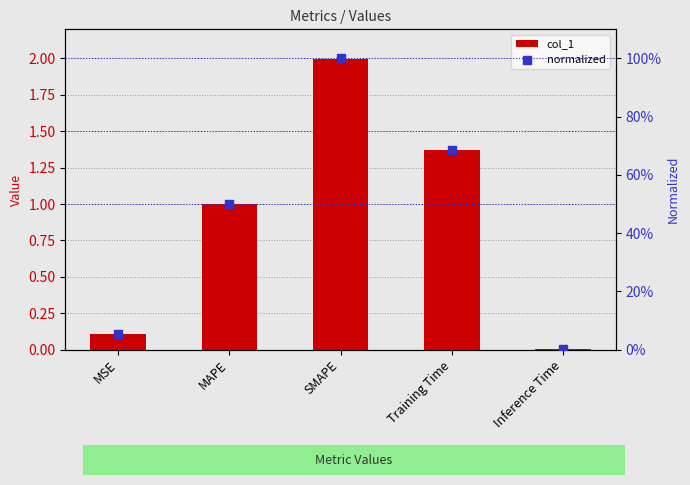

Which series has the largest Y range (max minus min)?

col_1